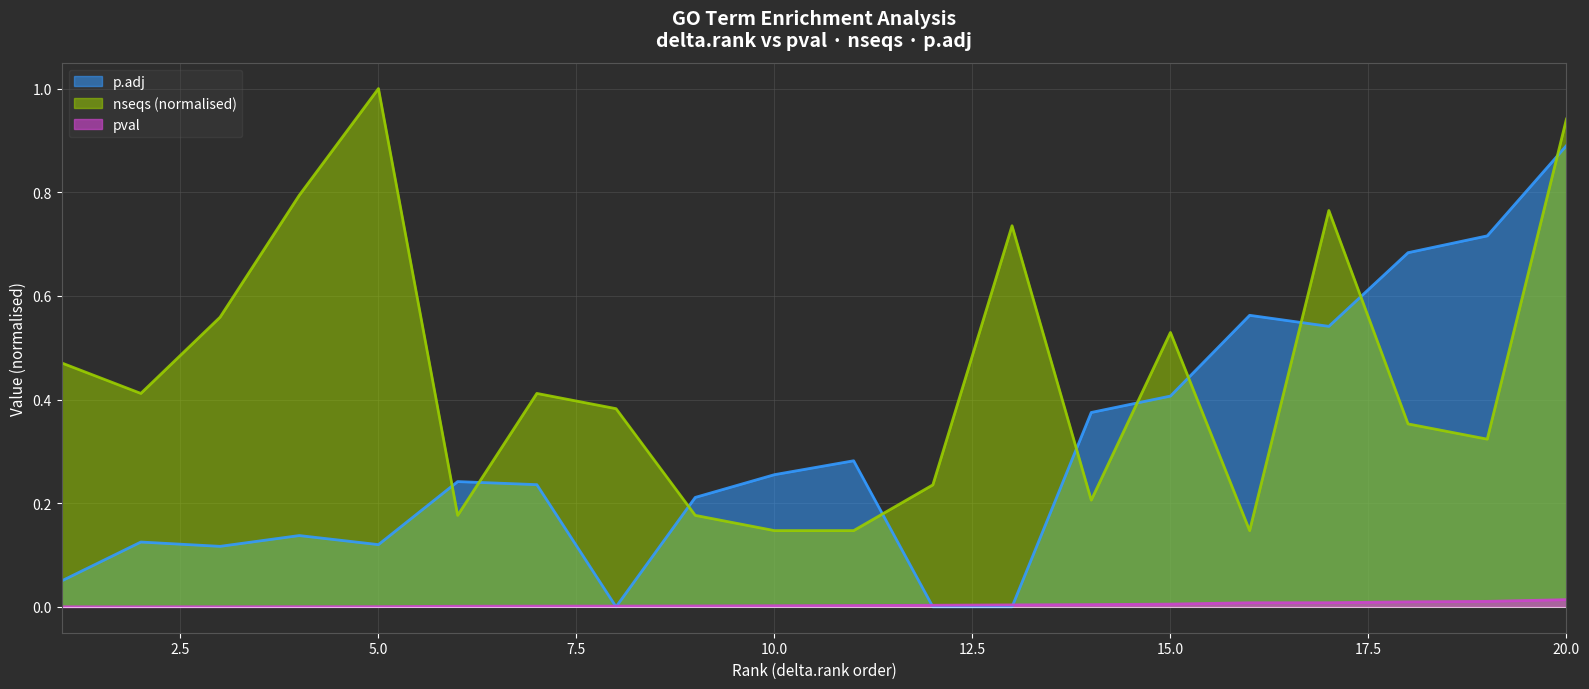

Which series changed the most between 1 and 2?

p.adj